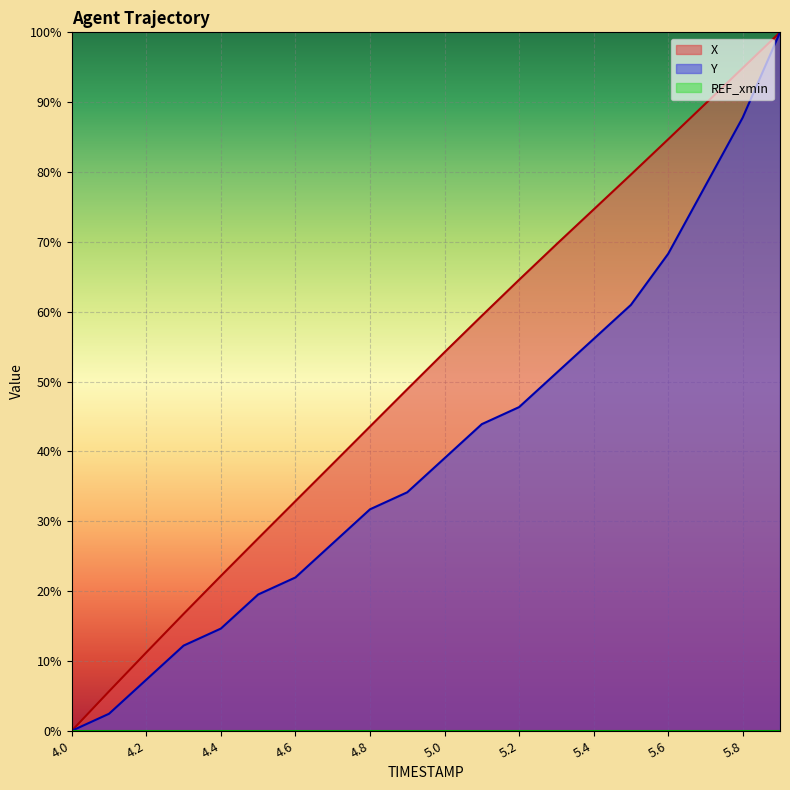

What is the sum of the Y values at 4.2 and 4.0?

7.3